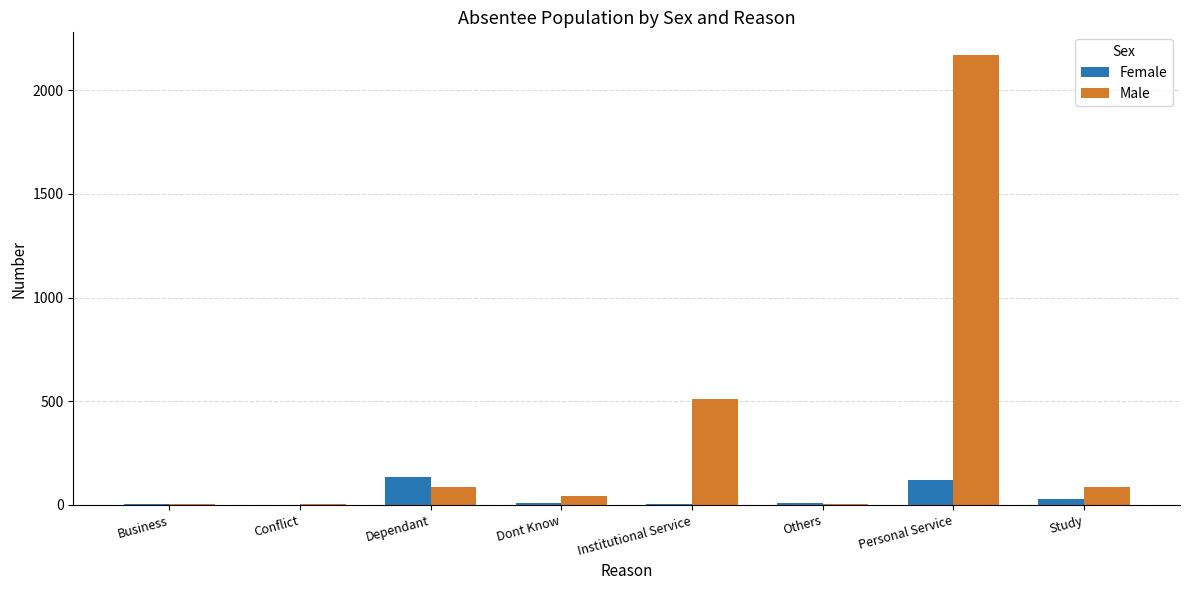

At which label is Male closest to 1087?

Institutional Service